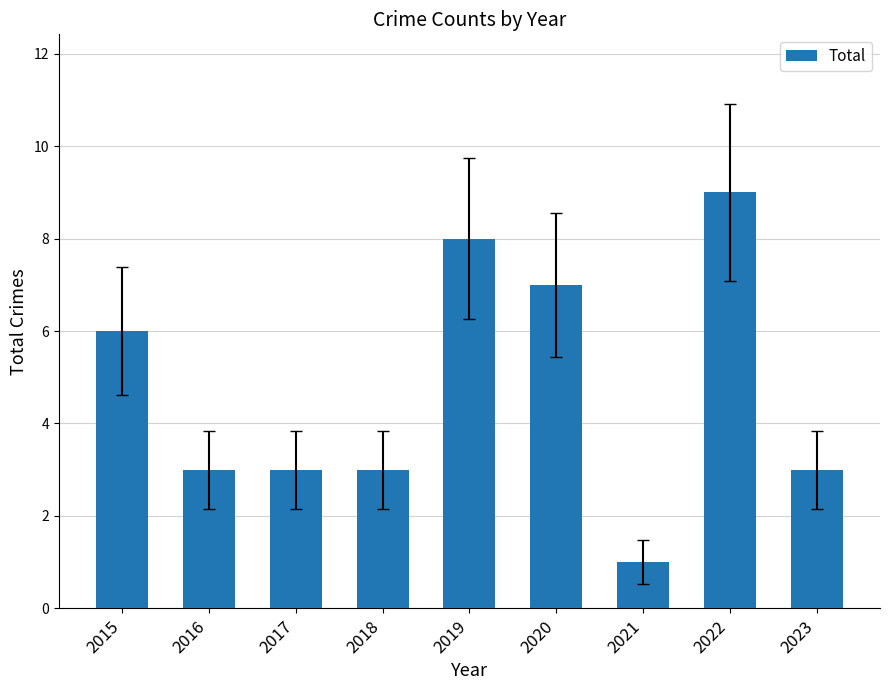

What value does the data have at 2016?

3